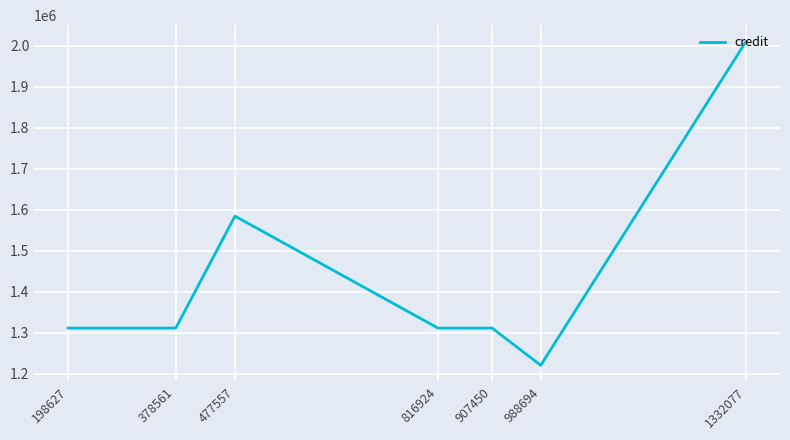

At which label does the data first exceed 1311034?

198627